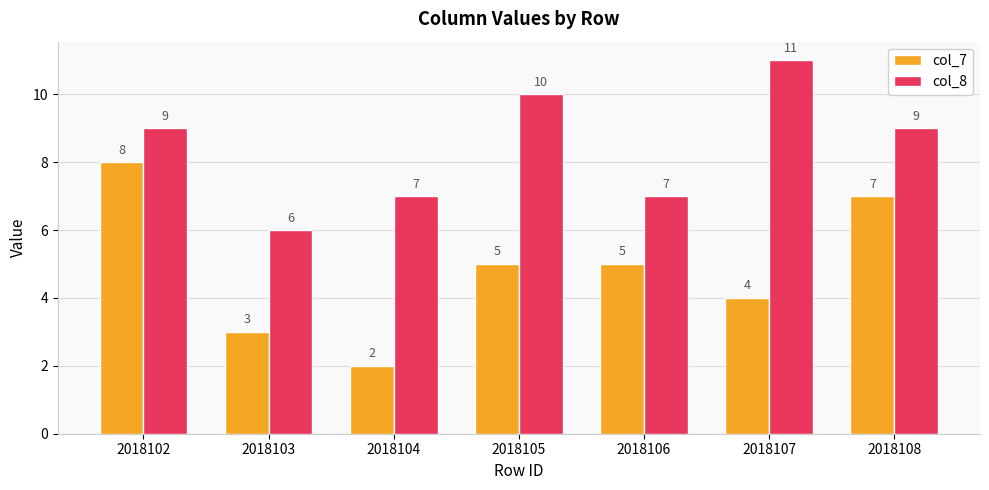

What is the sum of the col_7 values at 2018105 and 2018107?

9